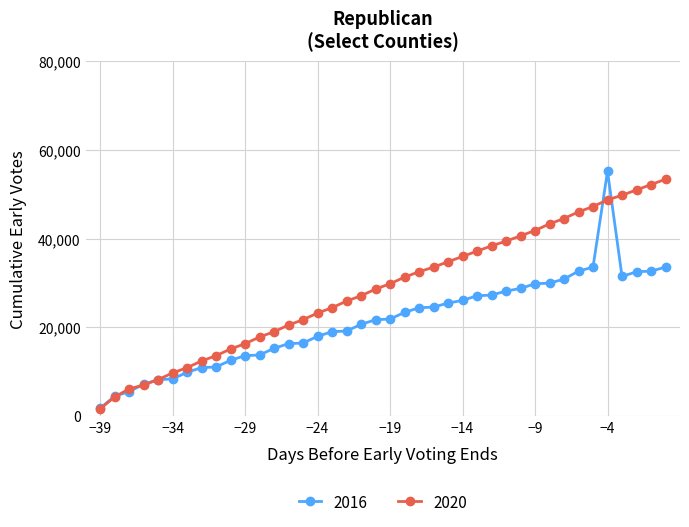

What is the smallest value displayed?

1650